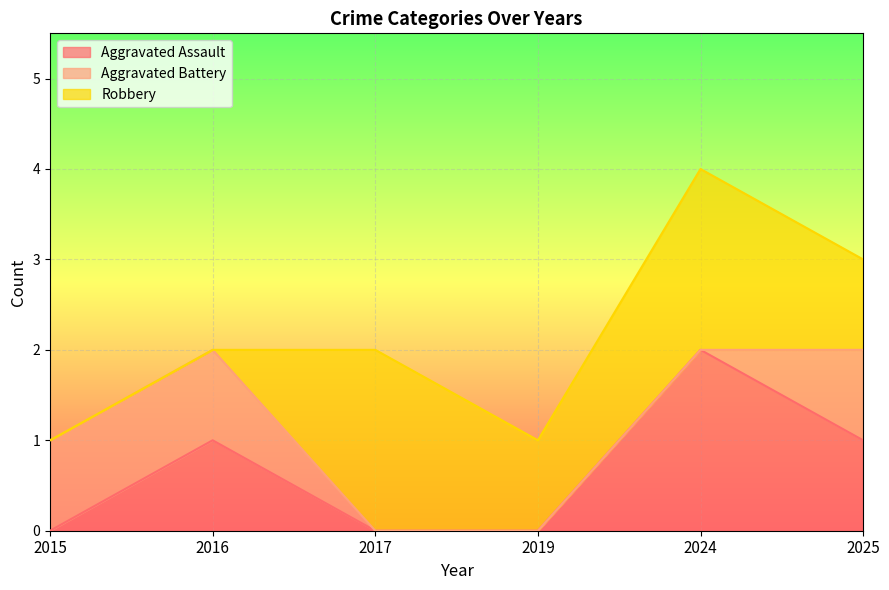

Which series ends up on top after the final intersection of Robbery and Aggravated Battery?

Robbery